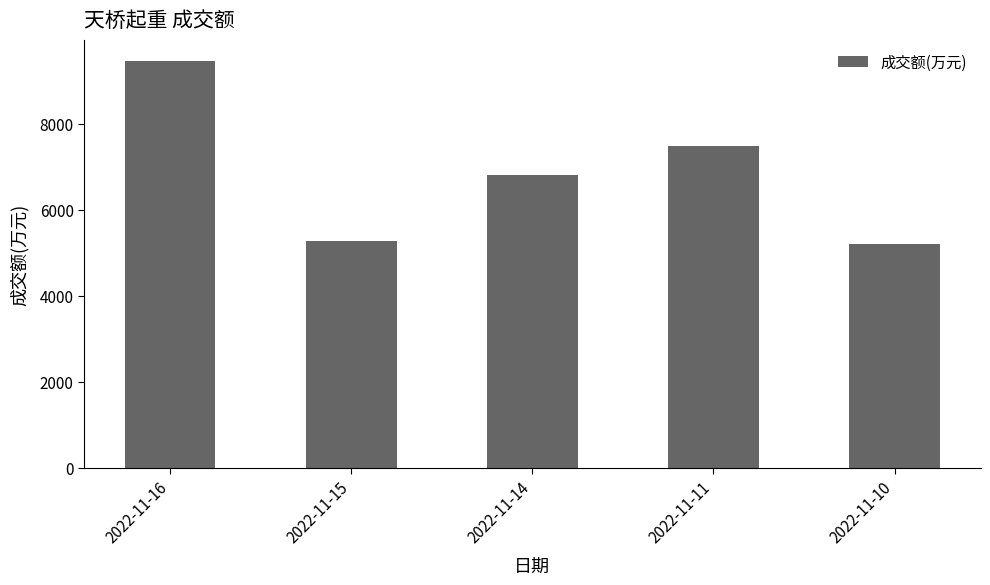

What is the value of the 5th bar from the left?

5225